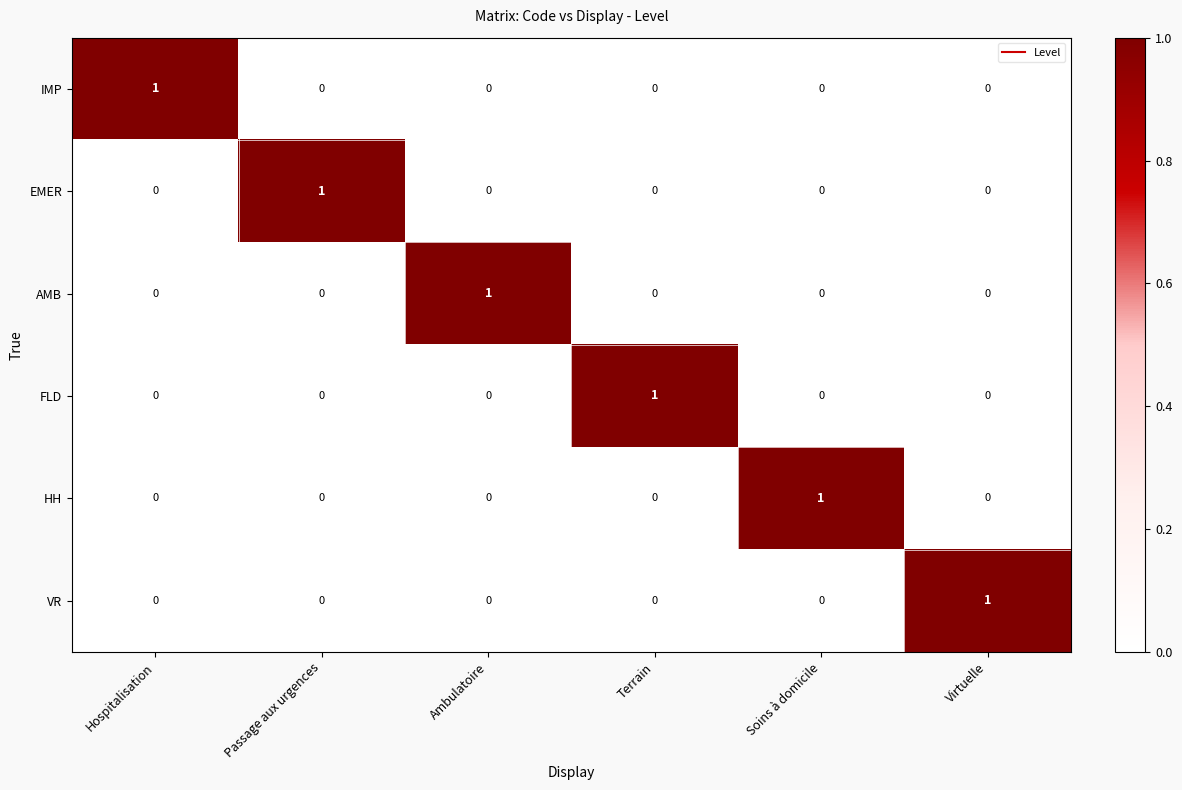

At how many categories does at least one series exceed 0?

6